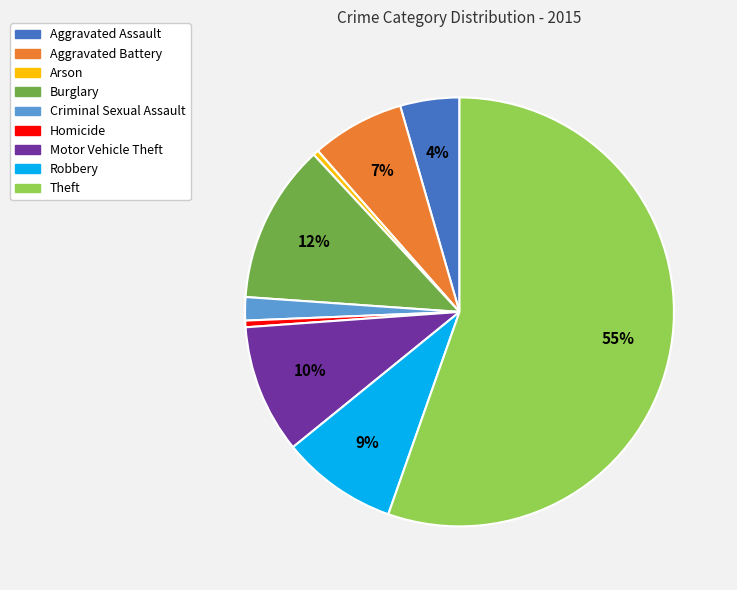

How many slices are in this pie chart?

9